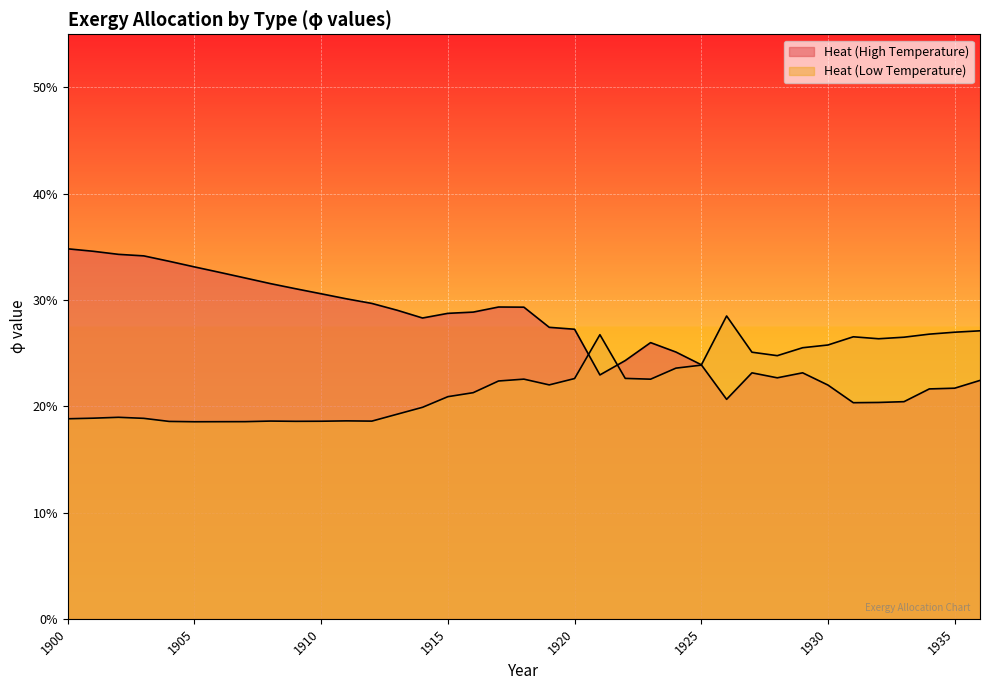

Reading right to left, list all the values displayed in this chart.

Heat (High Temperature): 1936=0.2	1935=0.2	1934=0.2	1933=0.2	1932=0.2	1931=0.2	1930=0.2	1929=0.2	1928=0.2	1927=0.2	1926=0.2	1925=0.2	1924=0.3	1923=0.3	1922=0.2	1921=0.2	1920=0.3	1919=0.3	1918=0.3	1917=0.3	1916=0.3	1915=0.3	1914=0.3	1913=0.3	1912=0.3	1911=0.3	1910=0.3	1909=0.3	1908=0.3	1907=0.3	1906=0.3	1905=0.3	1904=0.3	1903=0.3	1902=0.3	1901=0.3	1900=0.3
Heat (Low Temperature): 1936=0.3	1935=0.3	1934=0.3	1933=0.3	1932=0.3	1931=0.3	1930=0.3	1929=0.3	1928=0.2	1927=0.3	1926=0.3	1925=0.2	1924=0.2	1923=0.2	1922=0.2	1921=0.3	1920=0.2	1919=0.2	1918=0.2	1917=0.2	1916=0.2	1915=0.2	1914=0.2	1913=0.2	1912=0.2	1911=0.2	1910=0.2	1909=0.2	1908=0.2	1907=0.2	1906=0.2	1905=0.2	1904=0.2	1903=0.2	1902=0.2	1901=0.2	1900=0.2